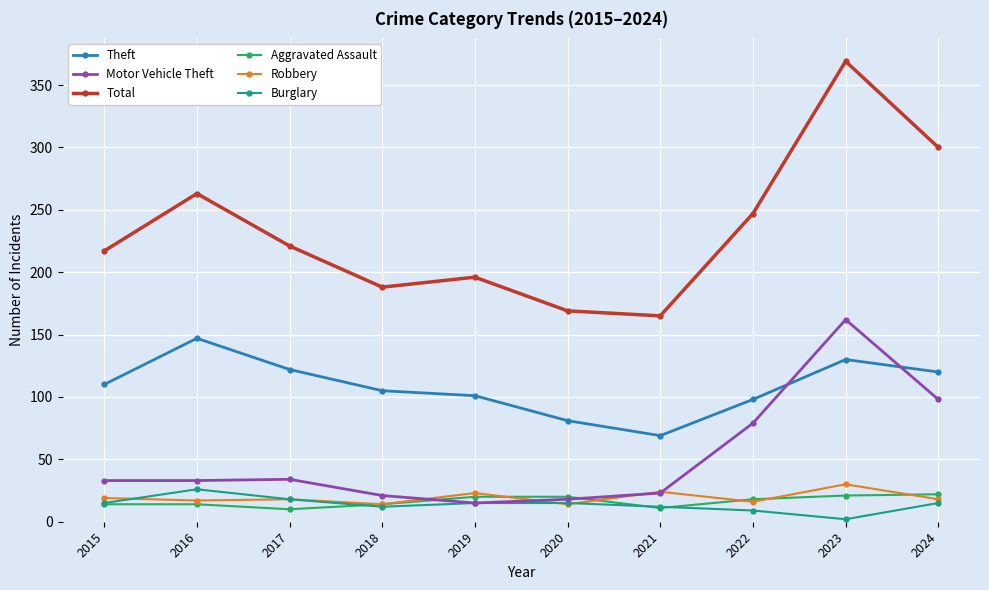

At how many categories does at least one series exceed 54?

10